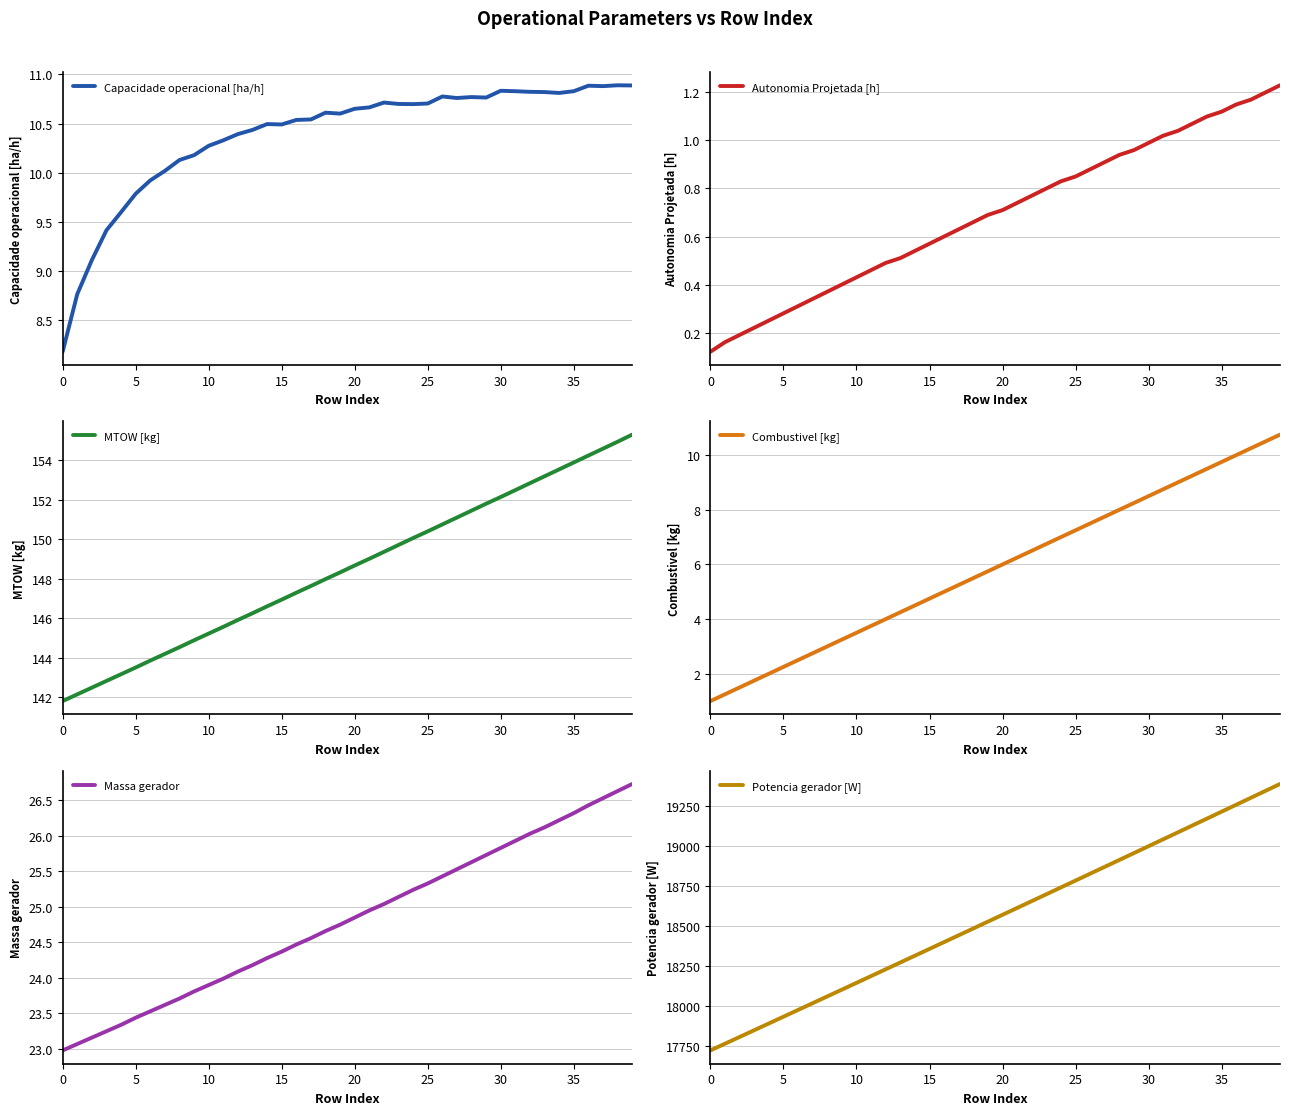

What is the total value across all series at 31?

19241.8